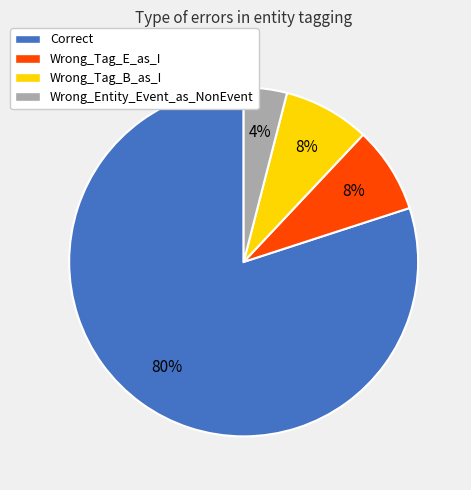

To the nearest percent, what portion does Correct represent?

80%